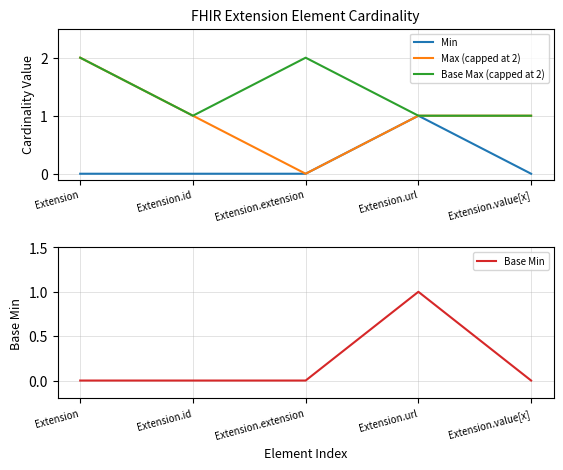

How many interior local peaks does the Base Min series have?

1